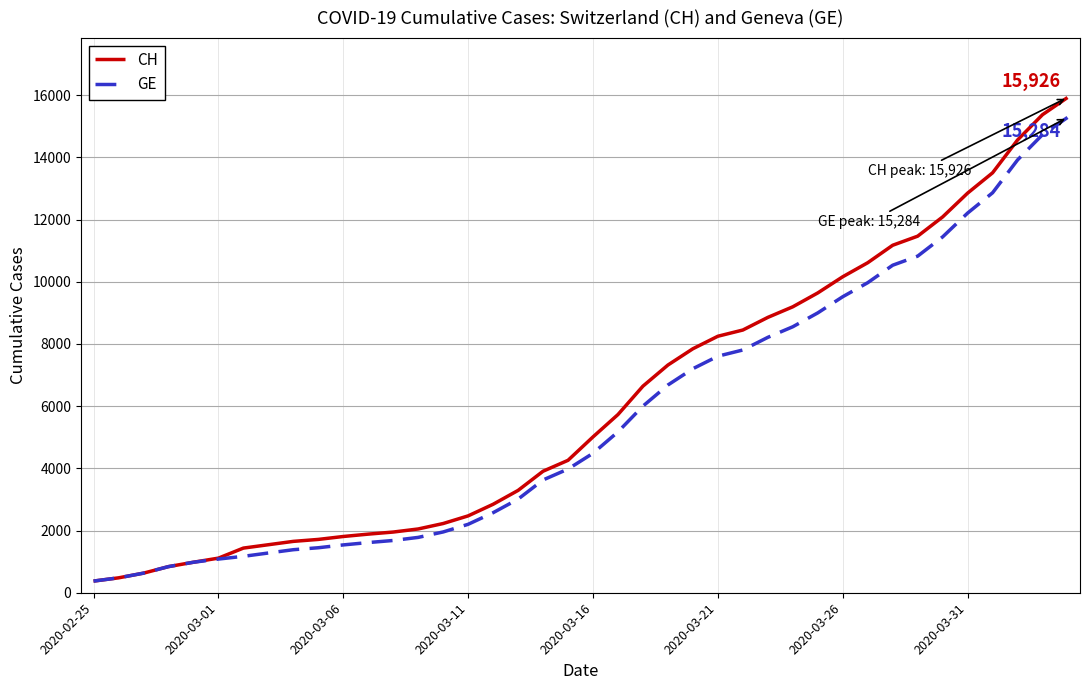

Does the chart have visible grid lines?

Yes